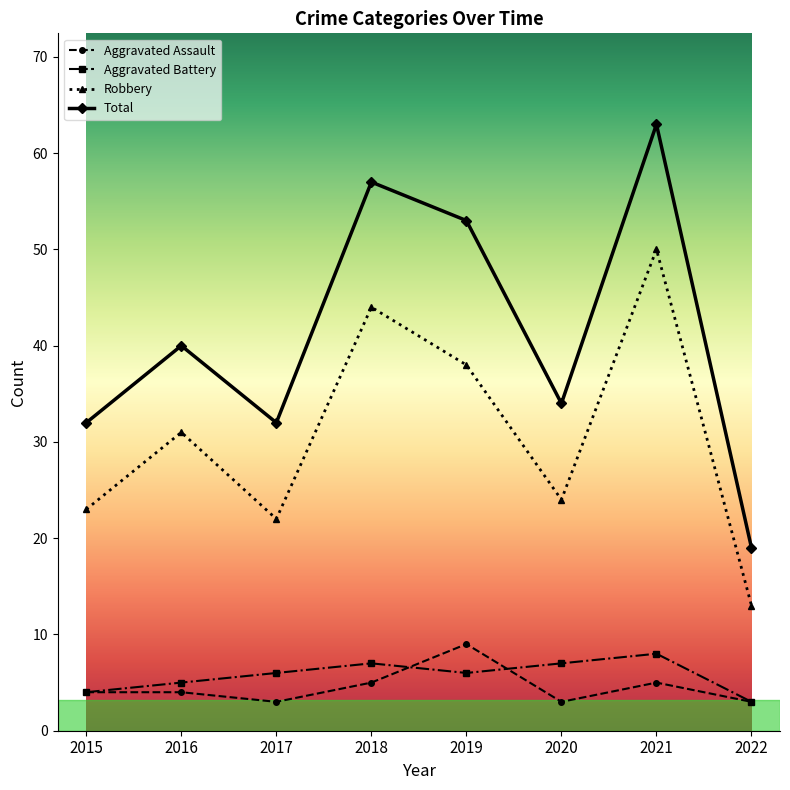

True or false: Total and Aggravated Battery cross at least once.

False